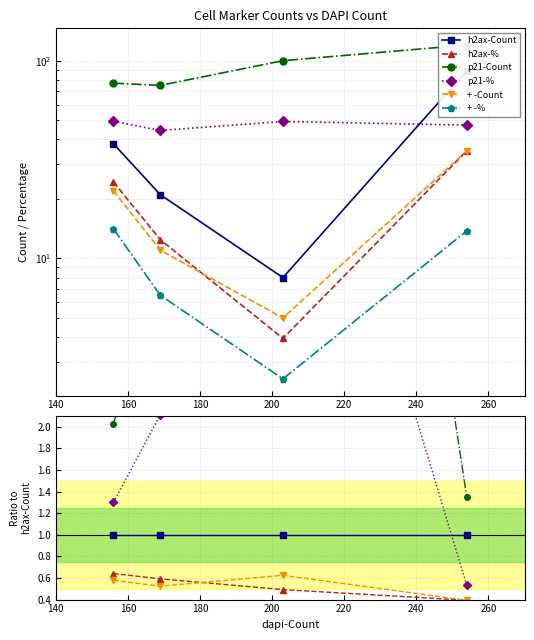

Which series has the widest spread of values?

p21-Count